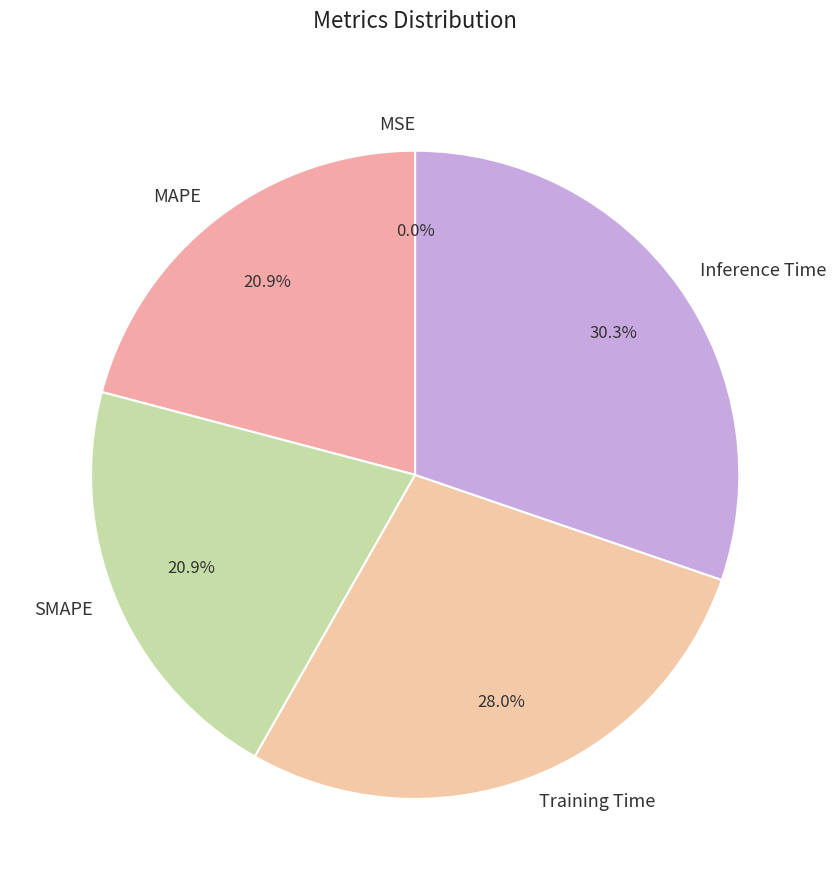

To the nearest percent, what percentage of the pie is SMAPE?

21%